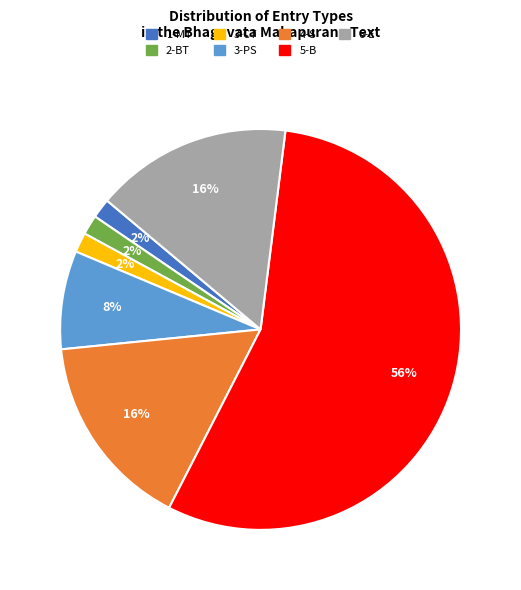

Is there a majority slice in this chart?

Yes